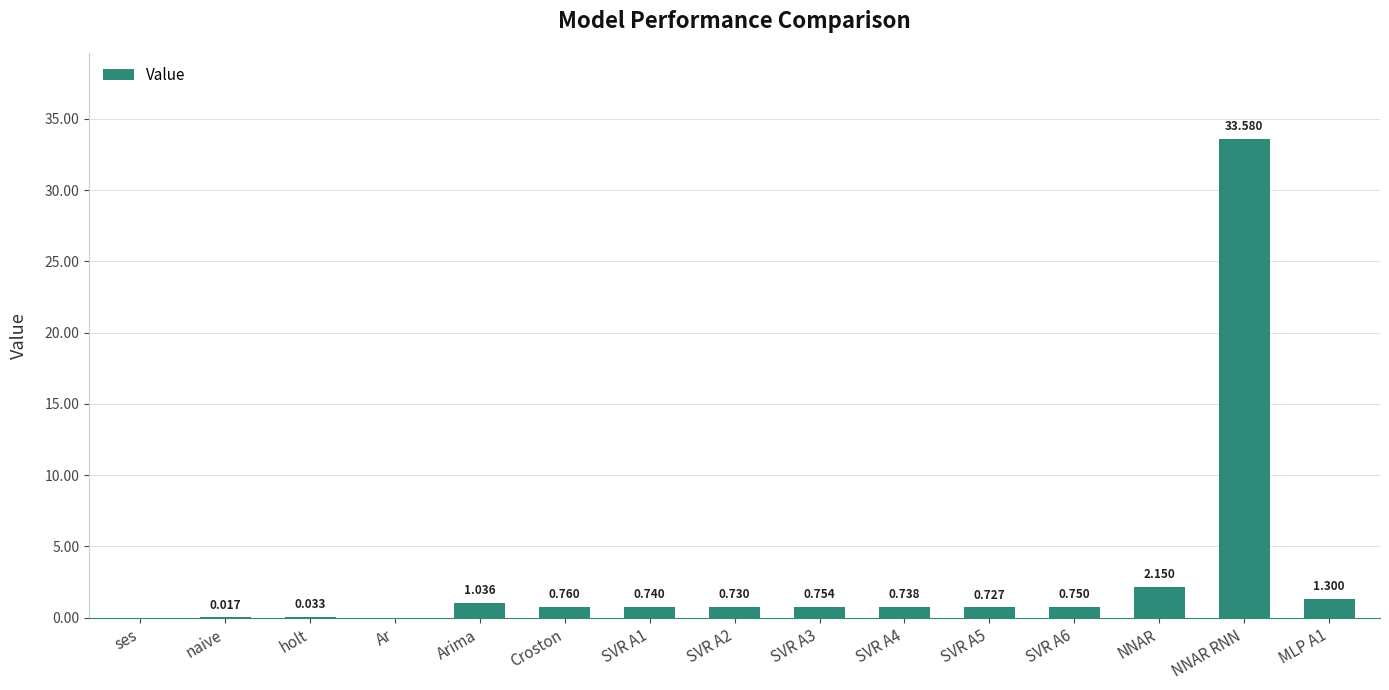

Which label corresponds to the largest value in the chart?

NNAR RNN